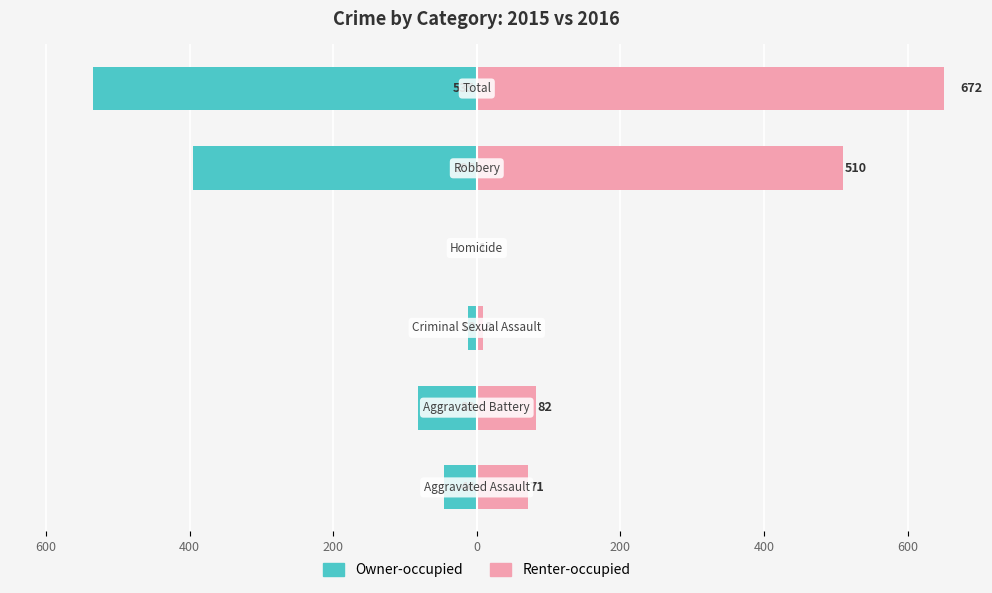

Is the value of Renter-occupied at 400 greater than the value of Owner-occupied at 200?

Yes